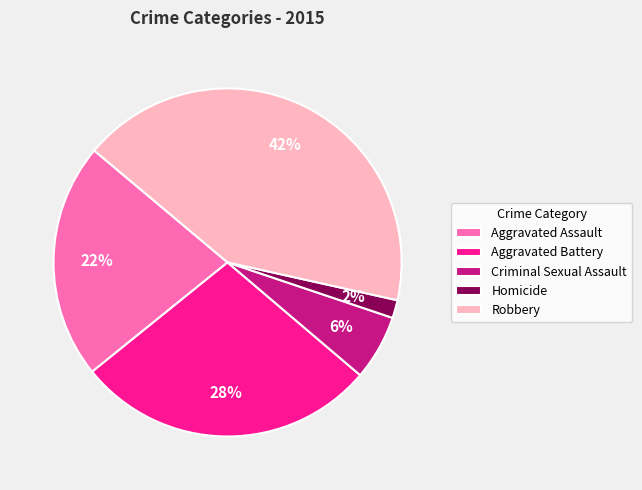

Approximately how many times larger is the value at Robbery compared to Aggravated Battery?

1.5